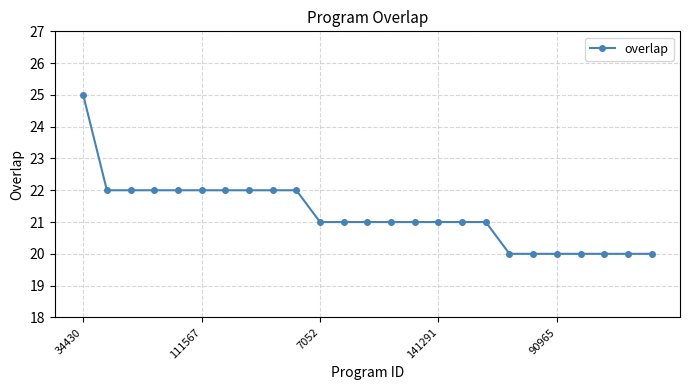

What is the sum of all values?

531